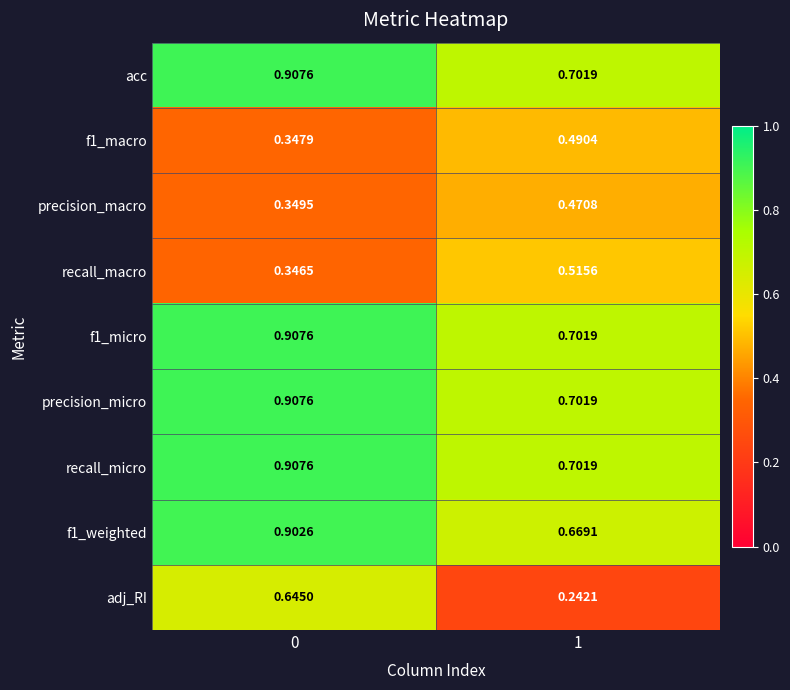

How many distinct data groups are displayed?

9